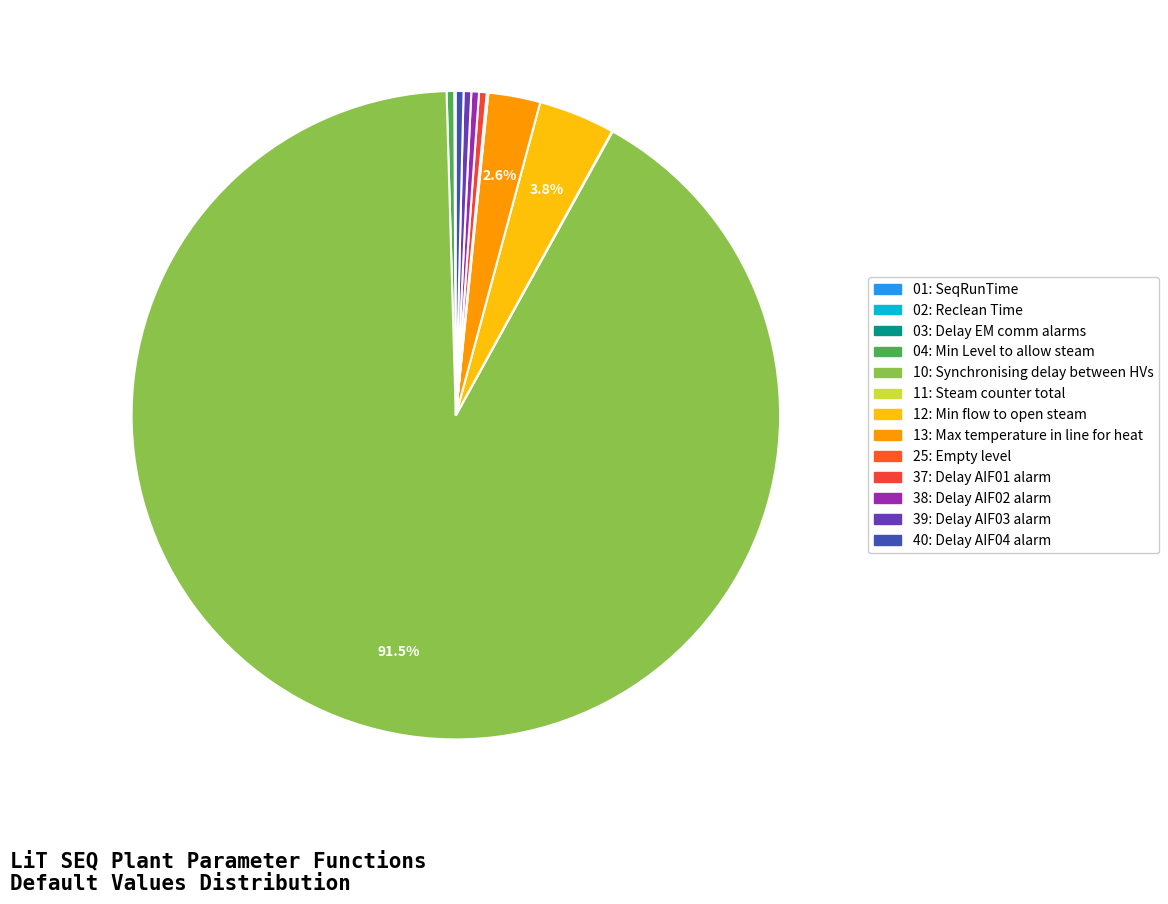

How many segments does this pie chart have?

13